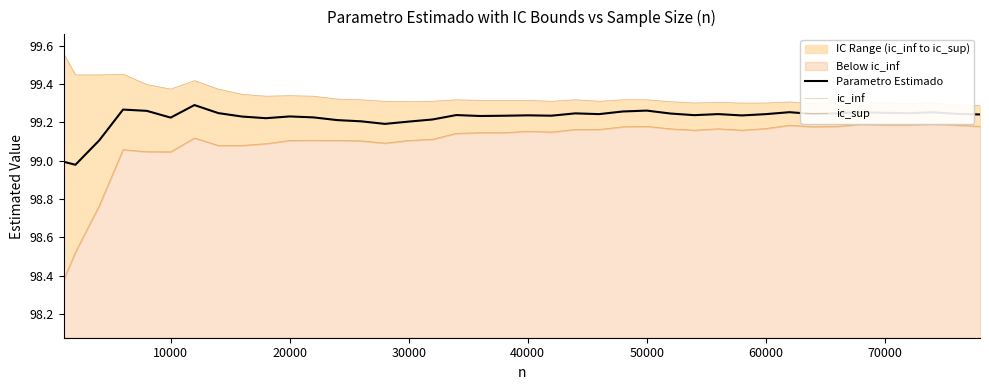

How many series are shown in this chart?

3